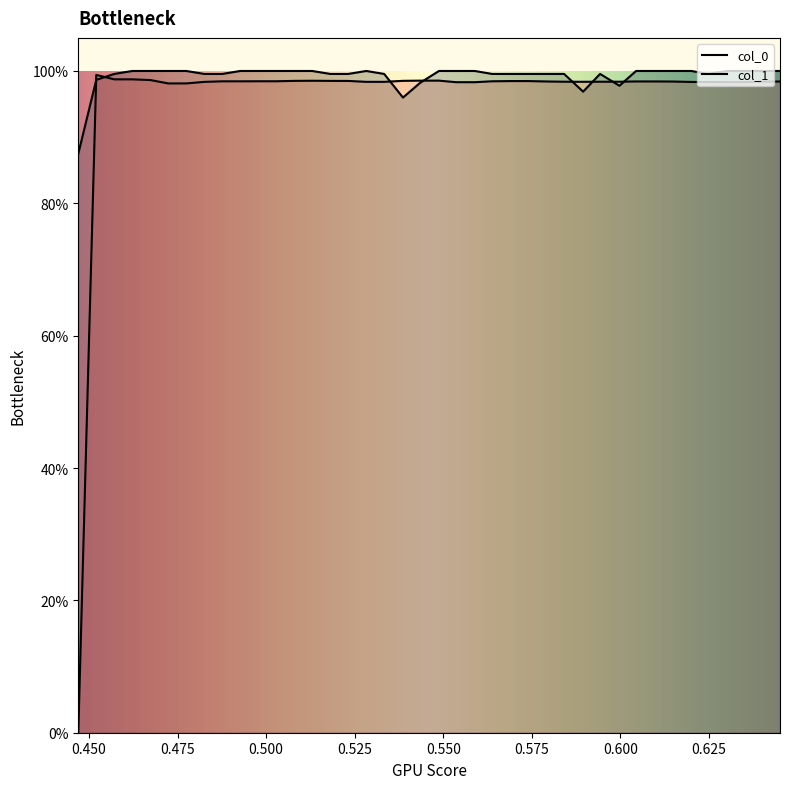

How many lines are shown in the chart?

2